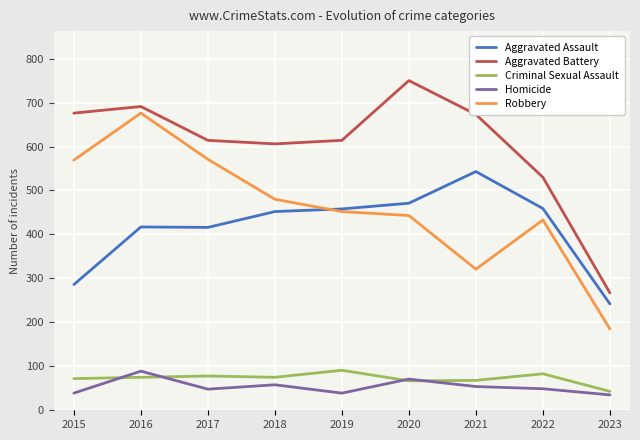

What is the minimum value for Robbery?

185